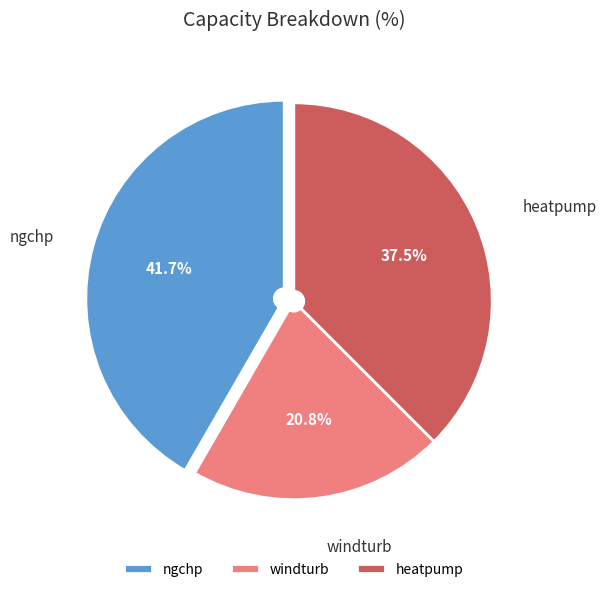

How many segments does this pie chart have?

3